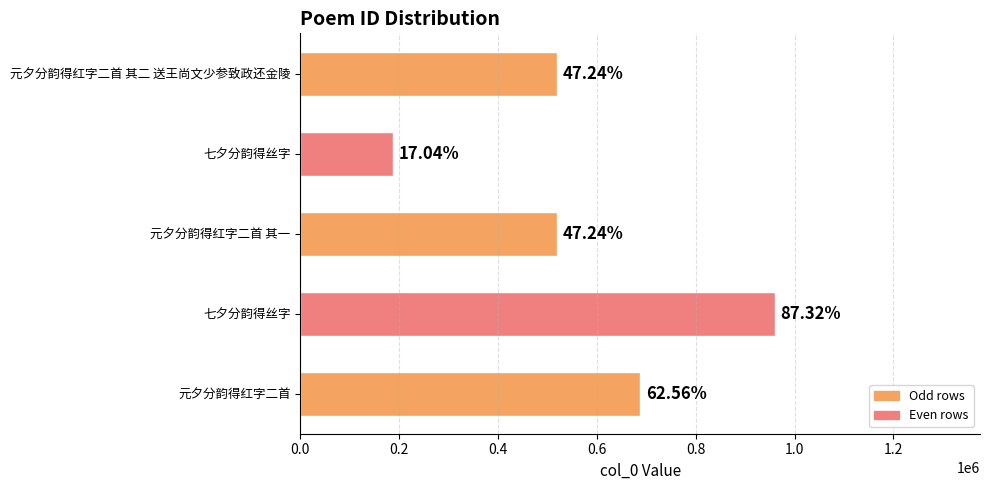

How many bars are there in total?

5